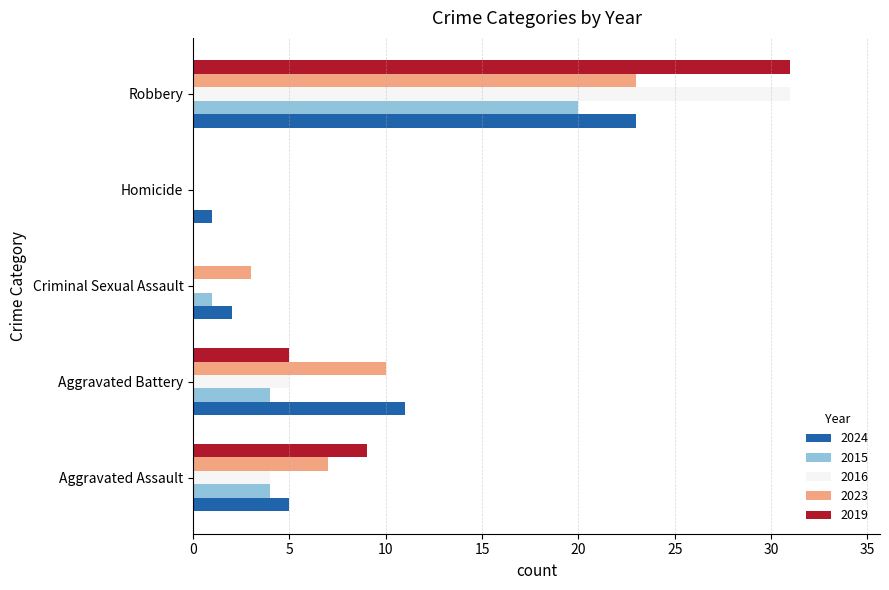

What is the sum of all 2024 values?

42